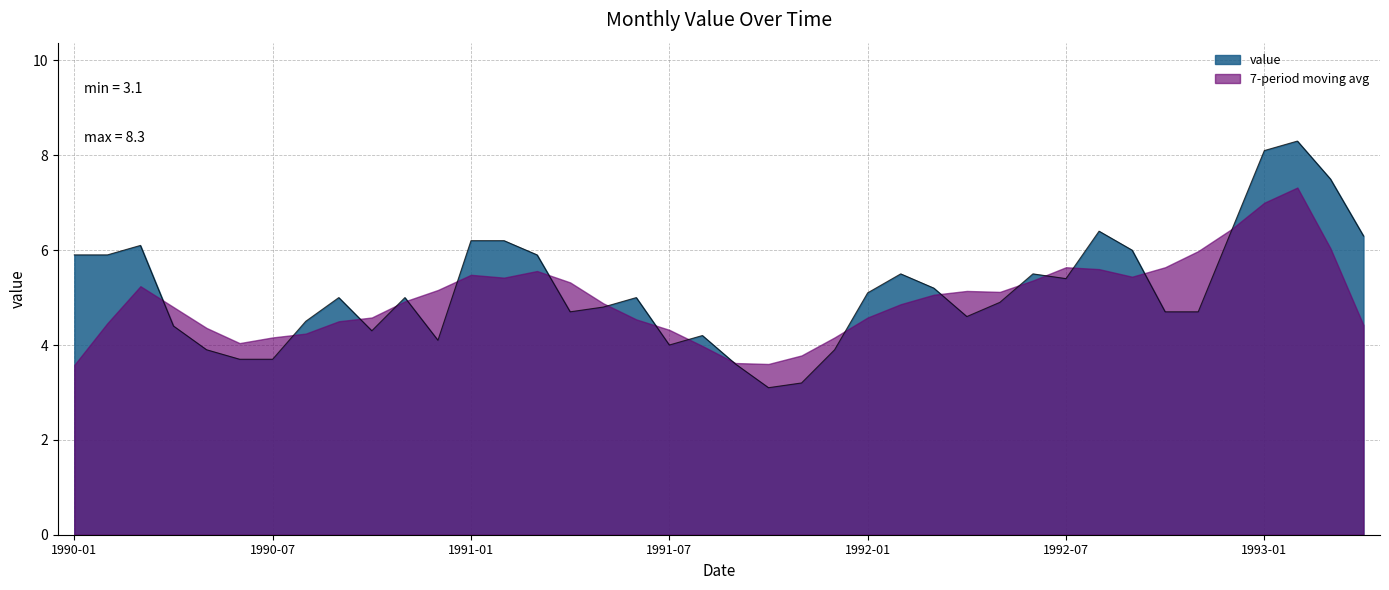

At which category does the data reach its first local peak?

1990-03